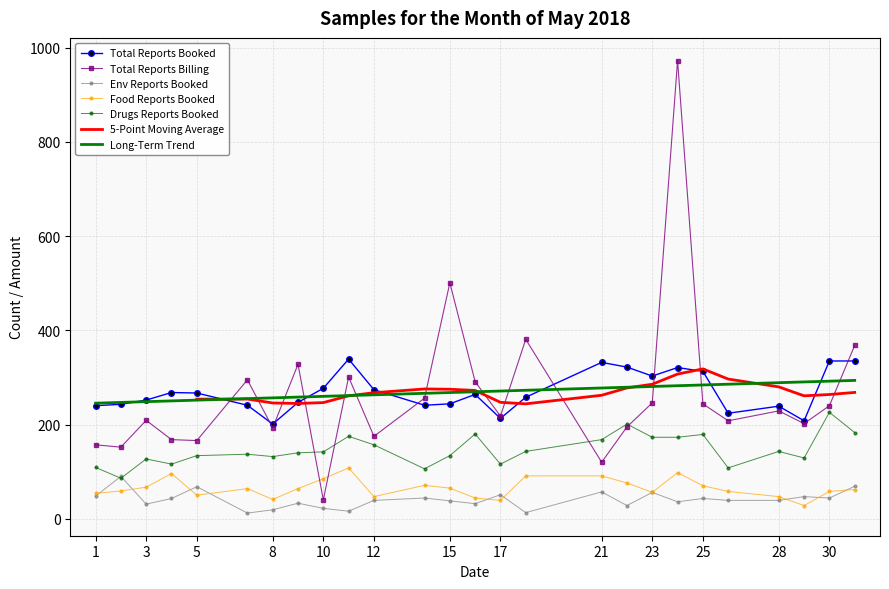

In Env Reports Booked, how many points are higher than both neighbors (excluding endpoints)?

9